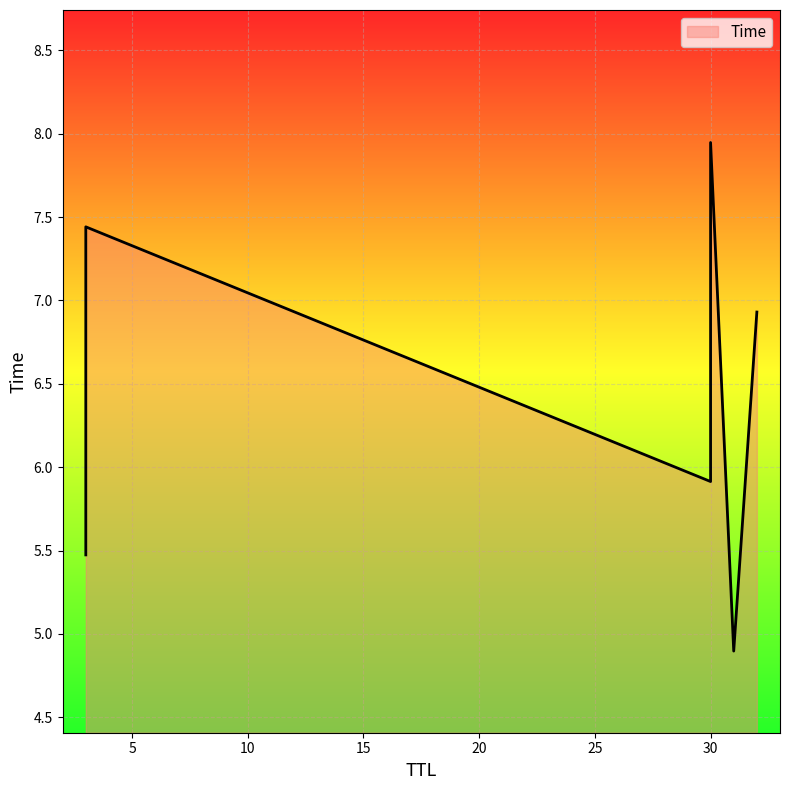

Count the number of values greater than 6.

3